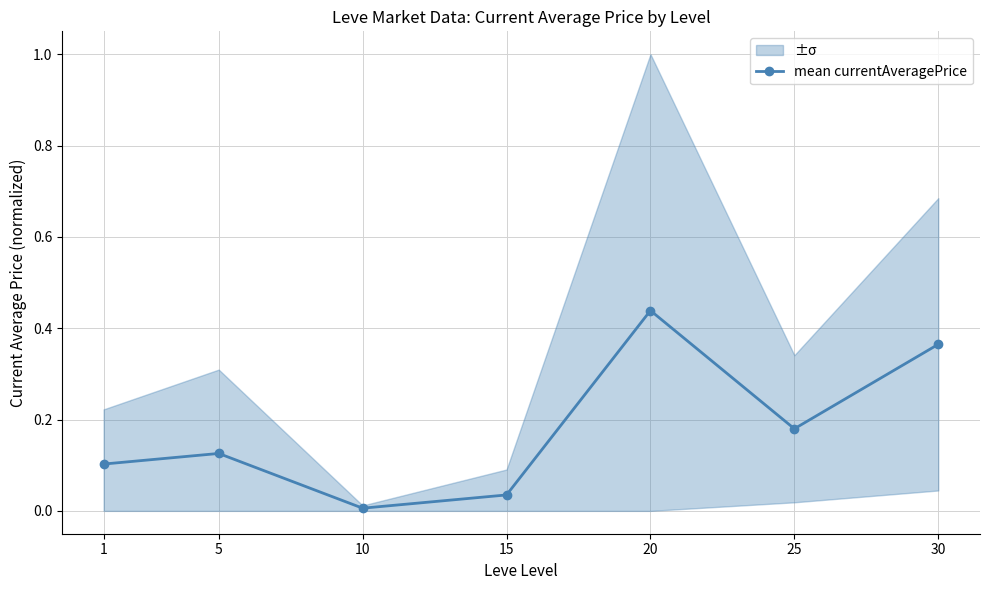

Count the number of categories in the chart.

7